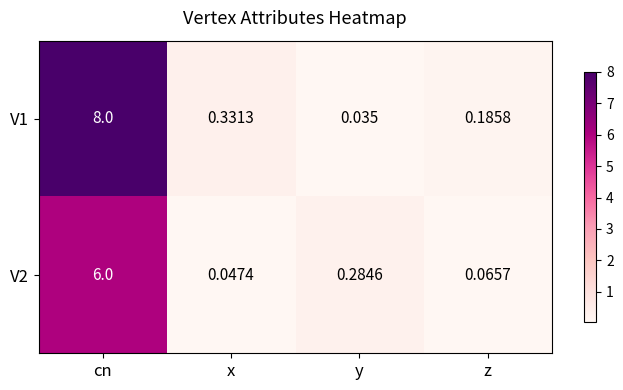

At which label does V1 reach its minimum?

y